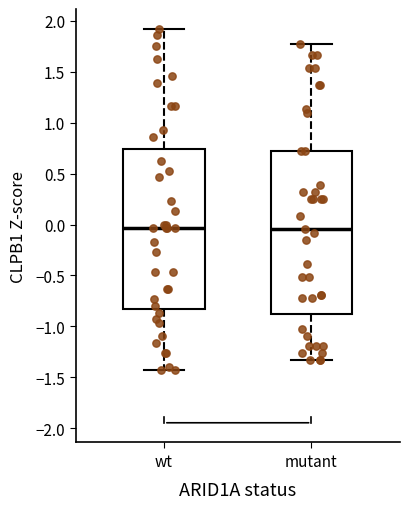

Reading left to right, read every box against the y-axis: the position of its median line, the range the box covers, and the ends of its whiskers. The values are not printed on the chart, so give them approximately, as read against the axis.

wt: median -0.05, box -0.85 to 0.75, whiskers -1.45 to 1.90
mutant: median -0.05, box -0.85 to 0.75, whiskers -1.35 to 1.75